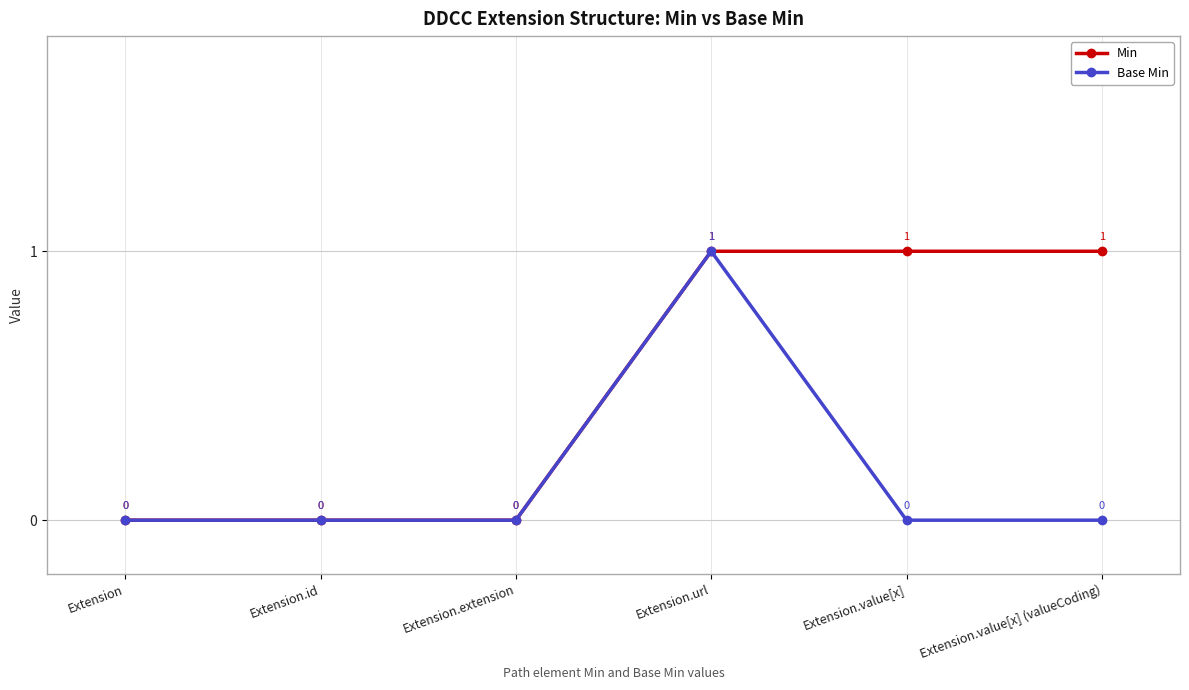

The Min series shows 0 at Extension.extension. True or false?

True